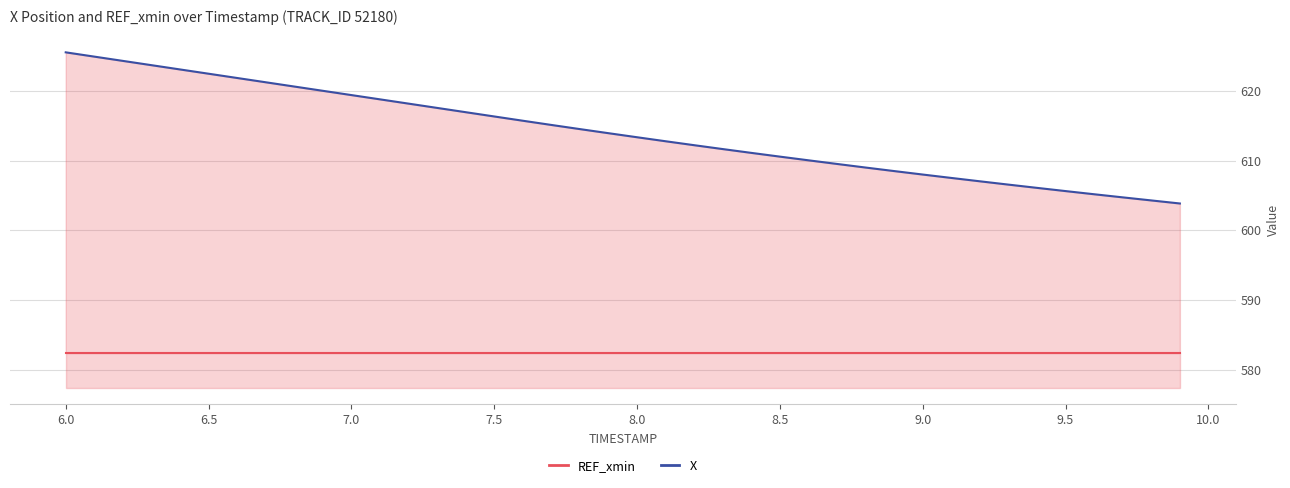

What are all the series names shown in the legend?

REF_xmin, X